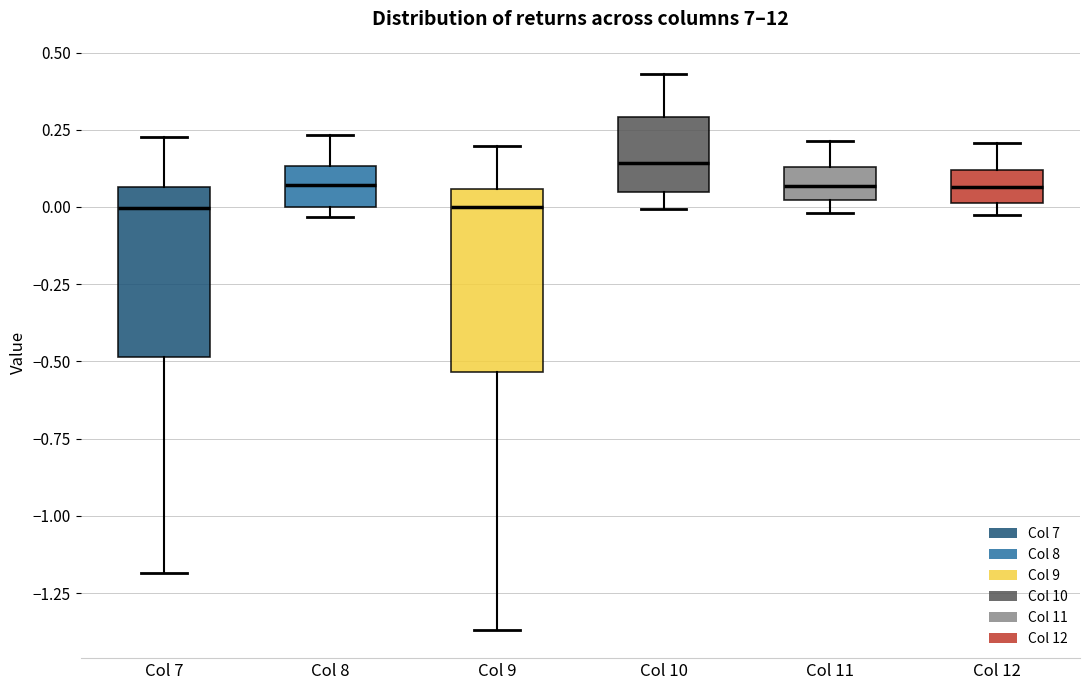

Where does the median line of the box for Col 10 sit on the y-axis? The values are not printed on the chart, so give them approximately, as read against the axis.

0.15